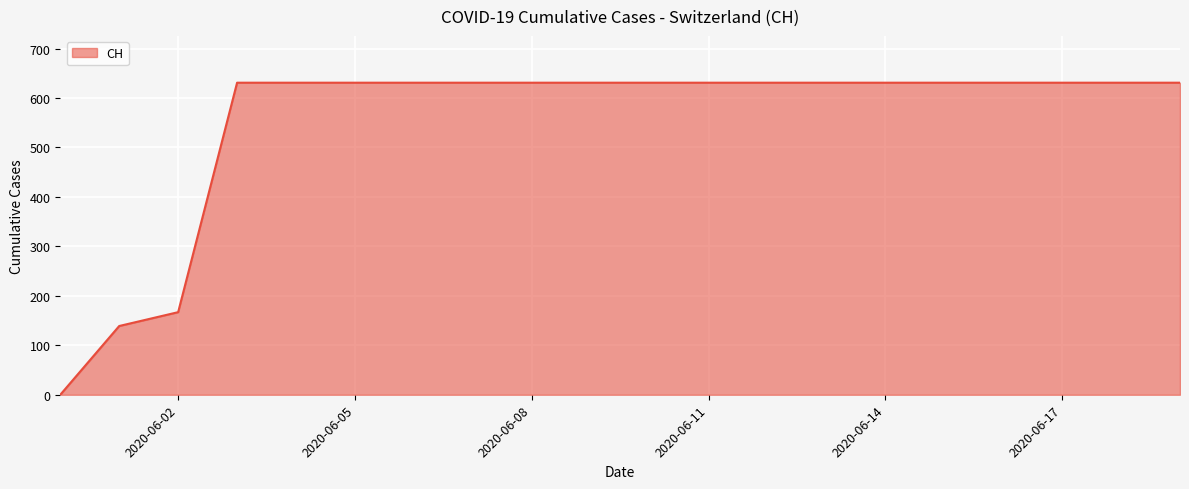

What is the greatest value displayed?

631